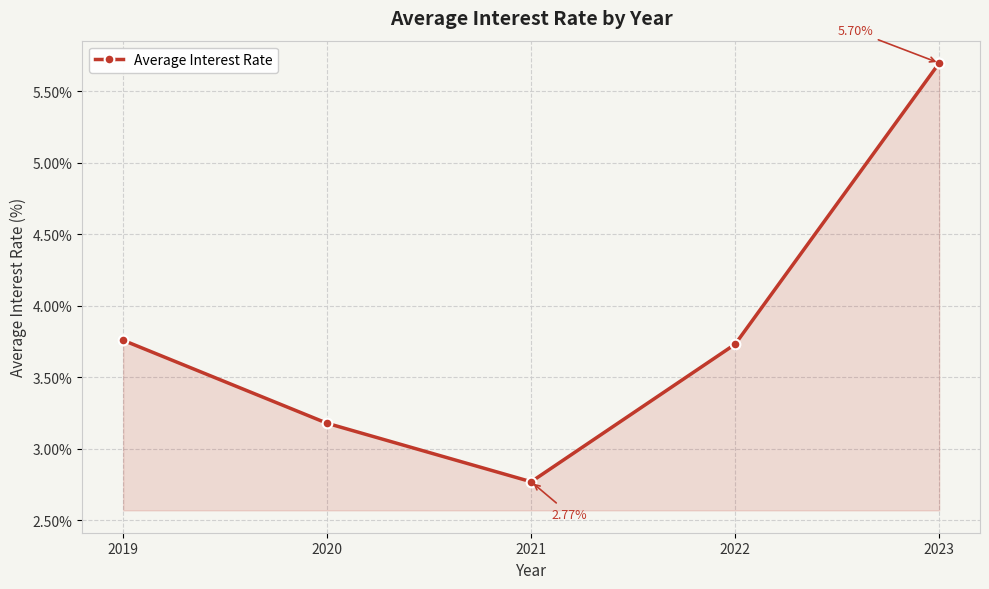

At which category does the data reach its first local valley?

2021